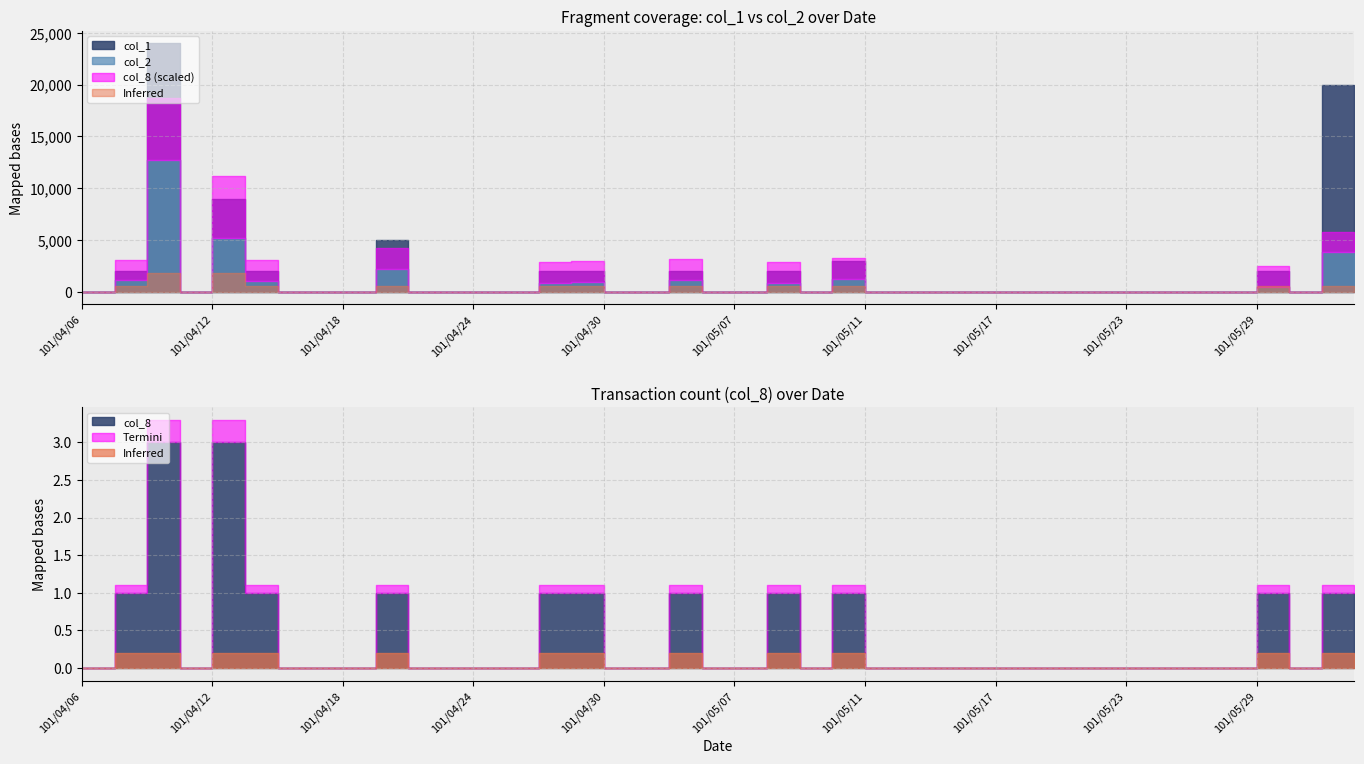

How many interior local peaks does the col_8 series have?

7